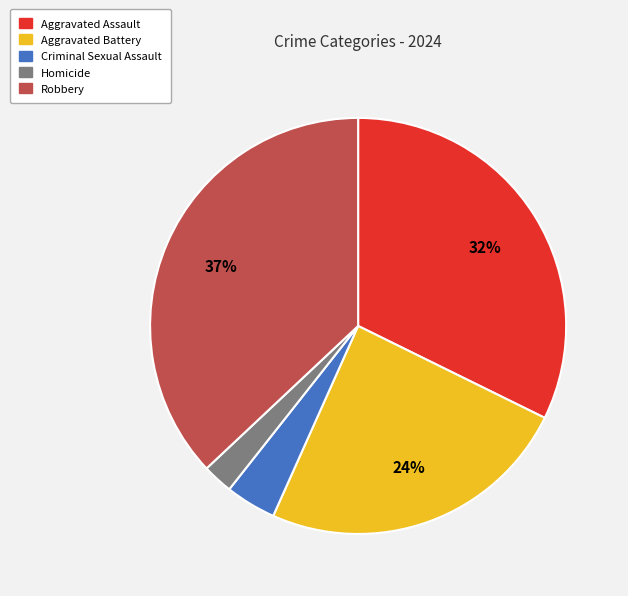

Count the number of slices in the pie.

5